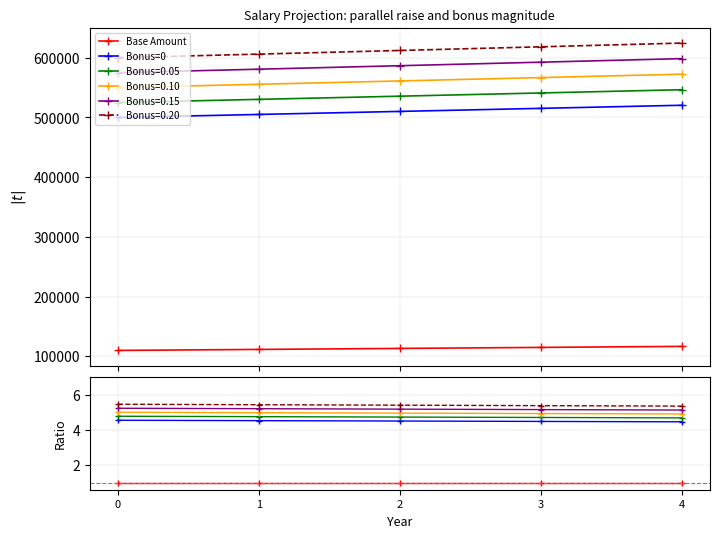

True or false: Bonus=0 has more than 0 points higher than both neighbors.

False